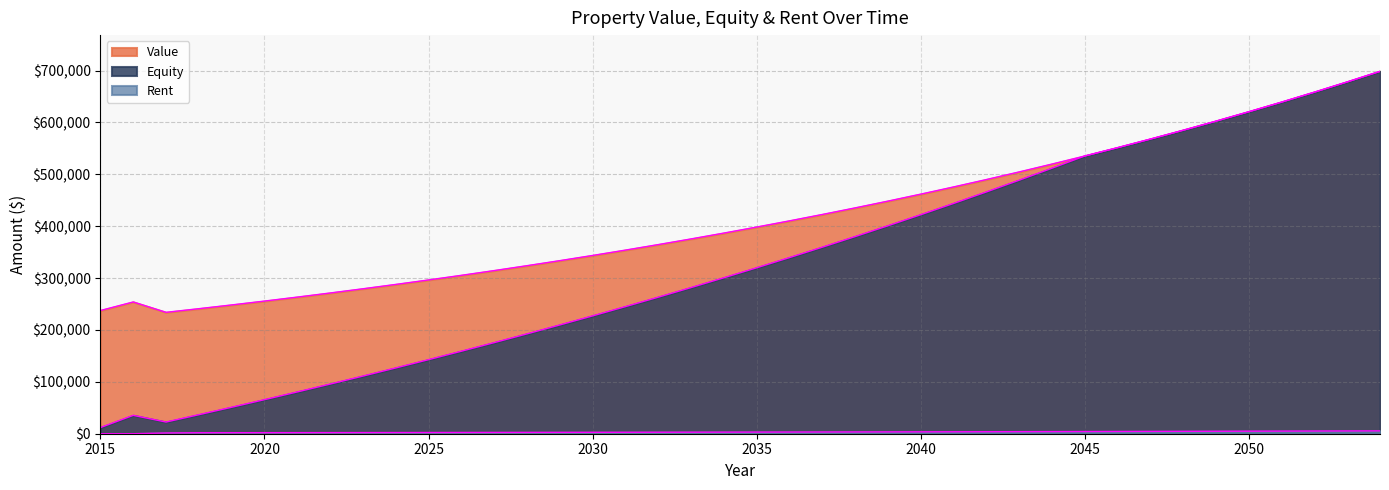

Is it true that Value equals 353946.0 at 2031?

True